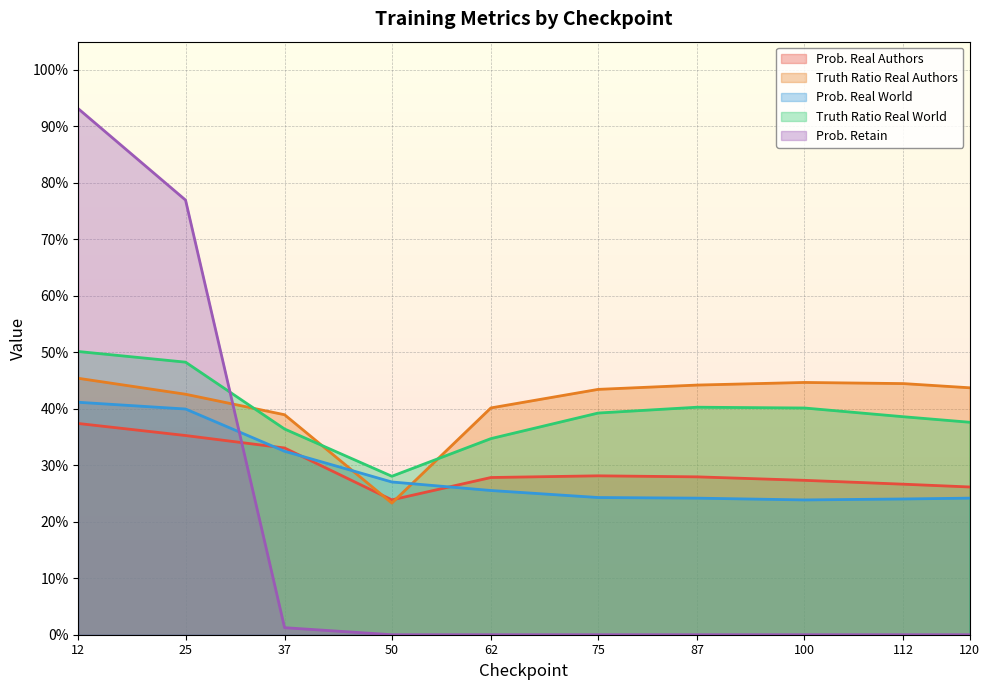

At which category is the sum across all series the highest?

12